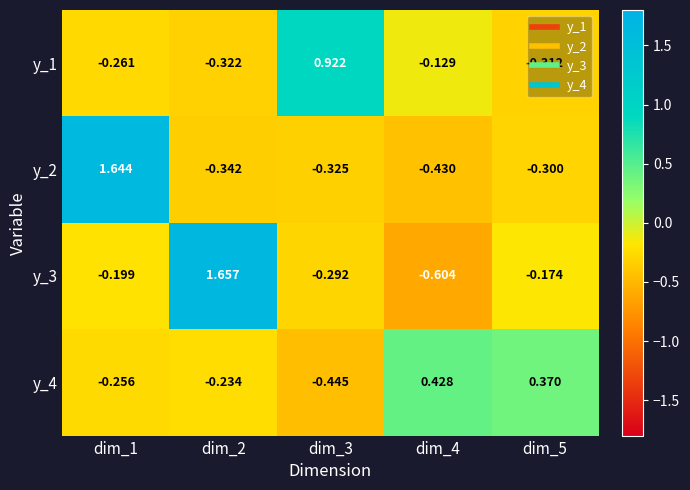

Is the value of y_1 at dim_5 greater than the value of y_3 at dim_2?

No